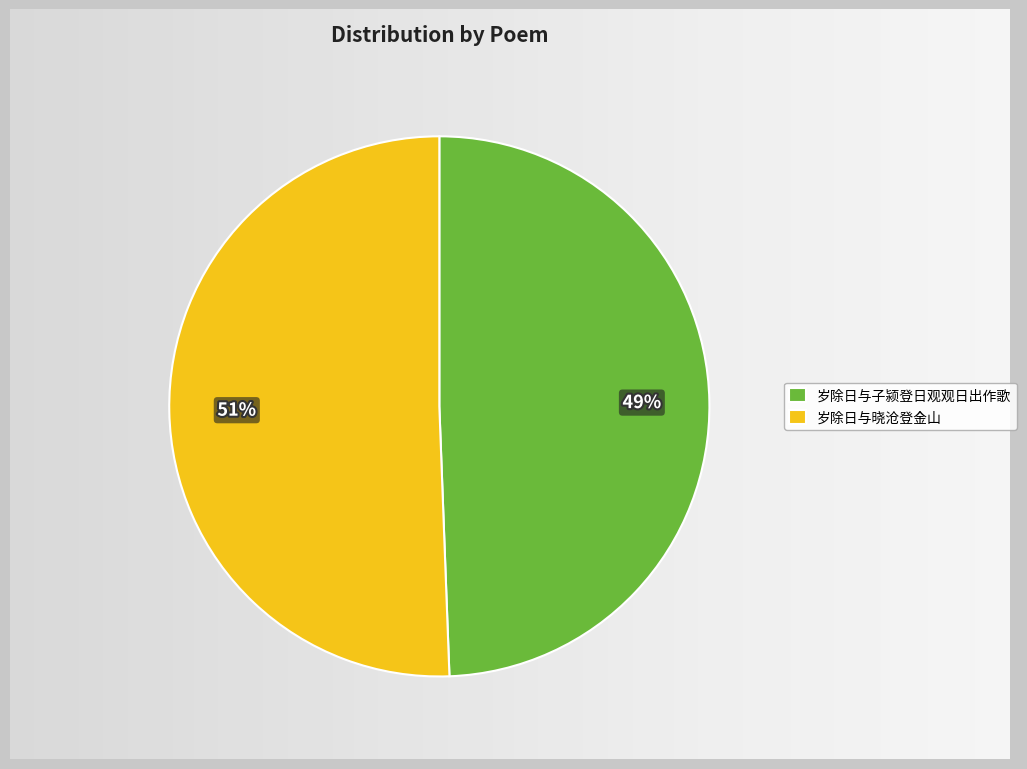

The 岁除日与晓沧登金山 slice represents 64% of the pie. True or false?

False